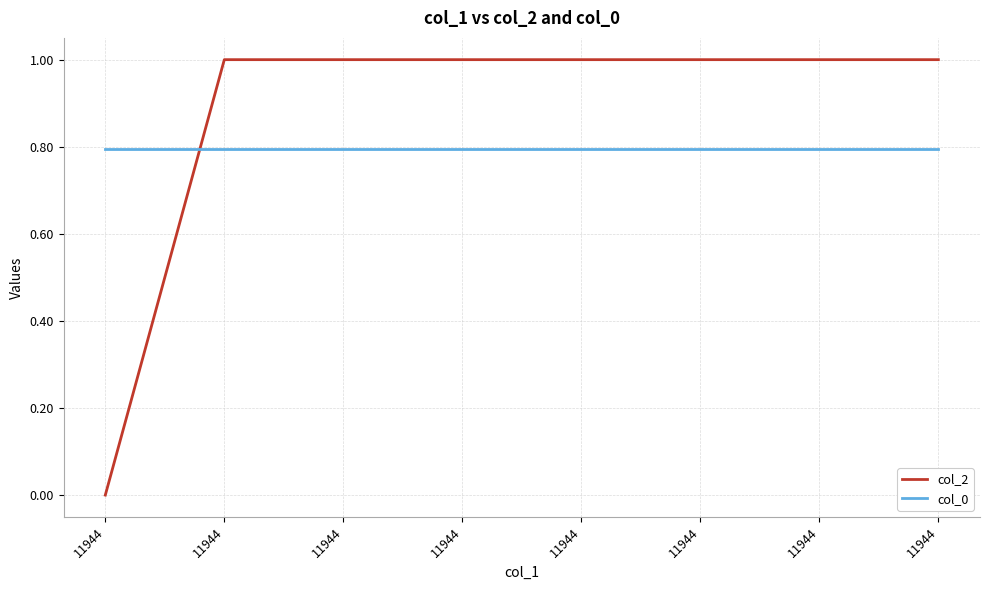

What are all the series names shown in the legend?

col_2, col_0